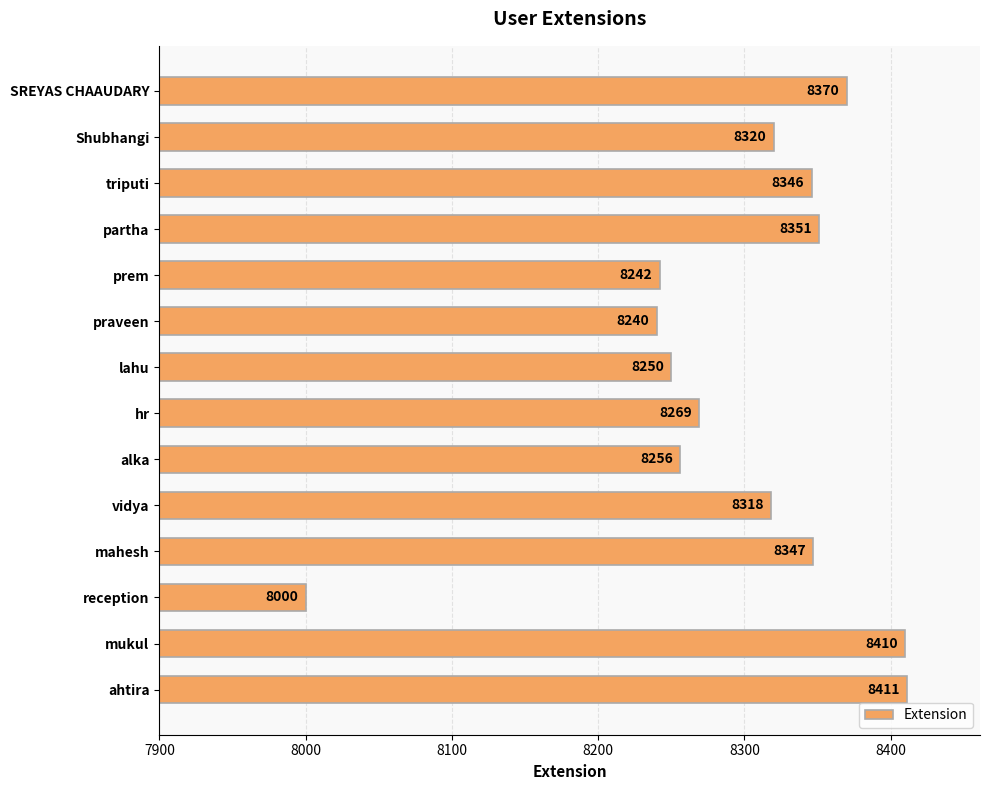

List the labels in order of value, smallest first.

reception, praveen, prem, lahu, alka, hr, vidya, Shubhangi, triputi, mahesh, partha, SREYAS CHAAUDARY, mukul, ahtira